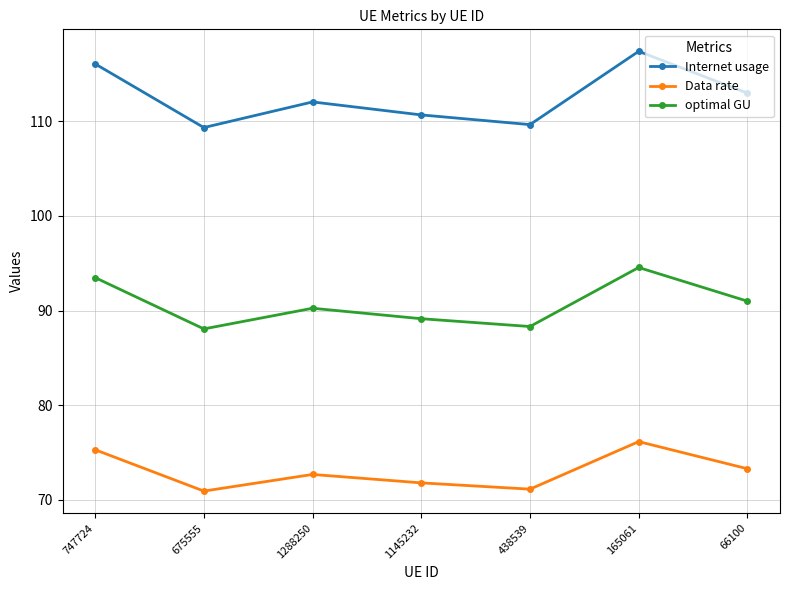

In Data rate, how many points are higher than both neighbors (excluding endpoints)?

2